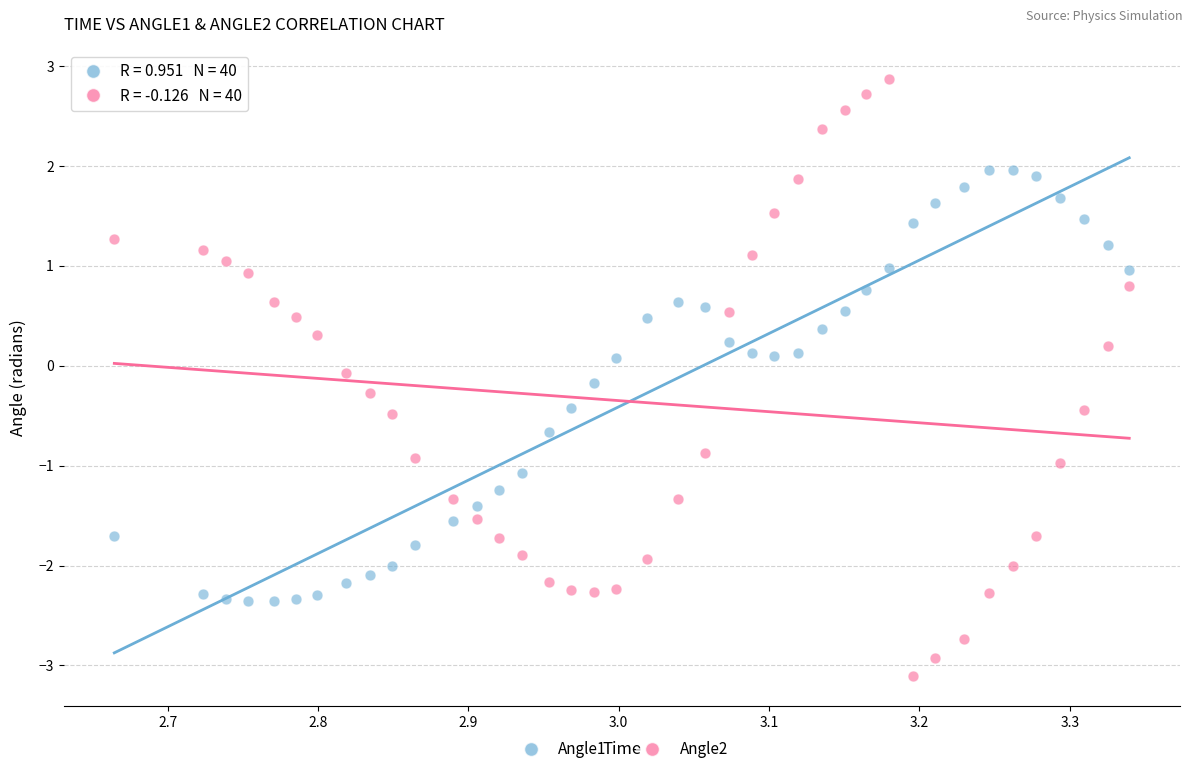

What are all the series names shown in the legend?

Angle1, Angle2